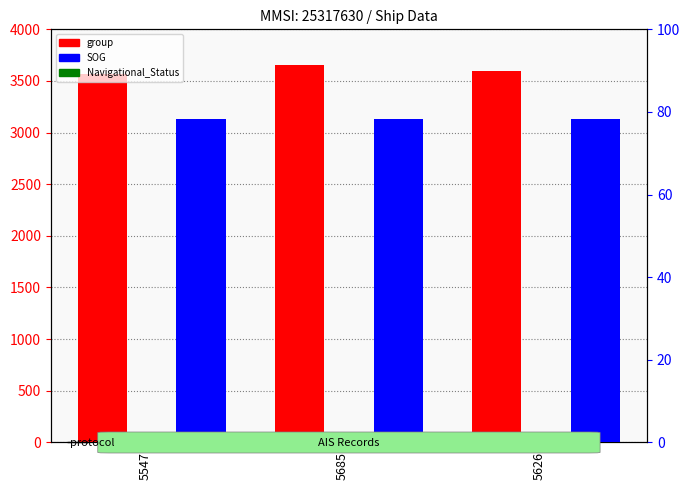

At which category does the chart reach its peak across all series?

5685